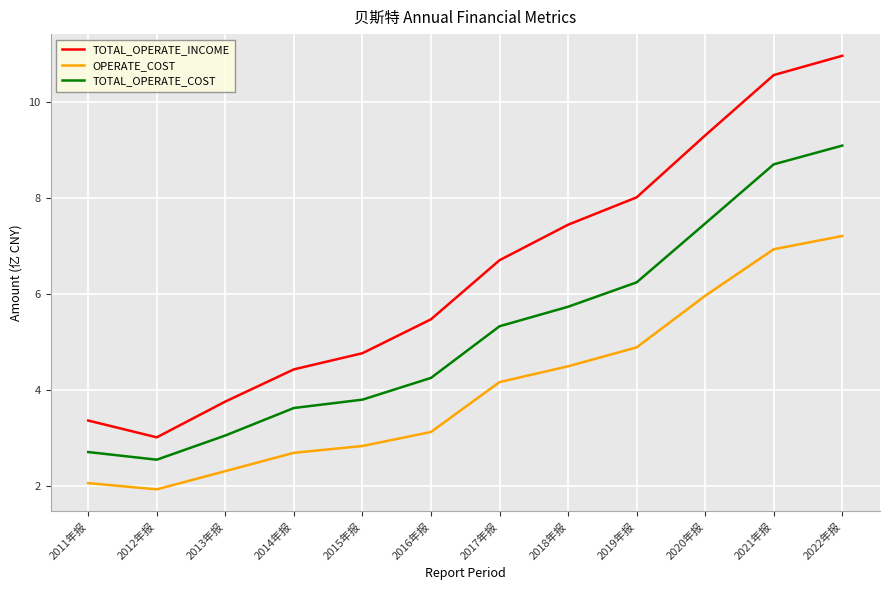

What is the sum of all OPERATE_COST values?

48.6